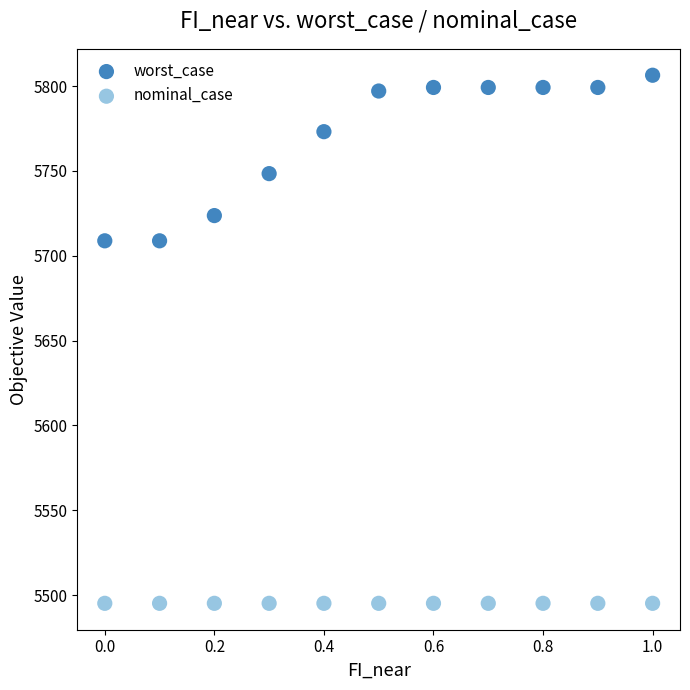

Which series reaches the maximum Y coordinate?

worst_case